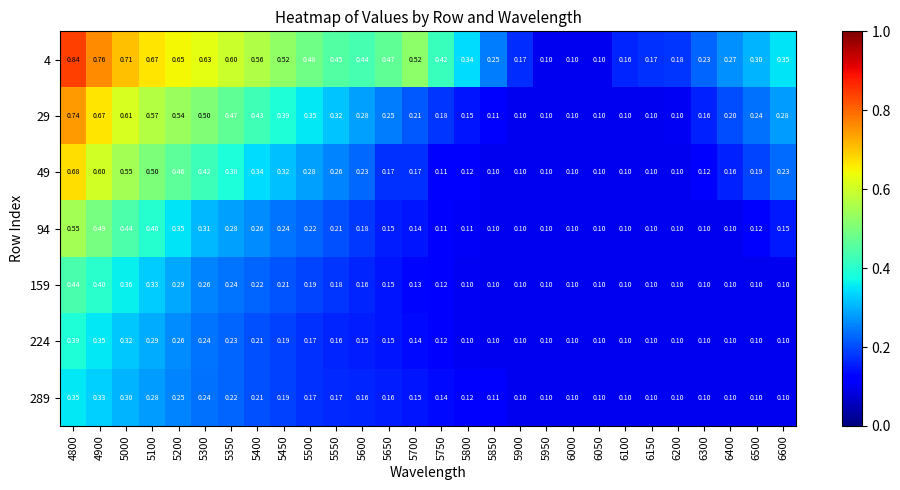

At which category is the sum across all series the highest?

4800